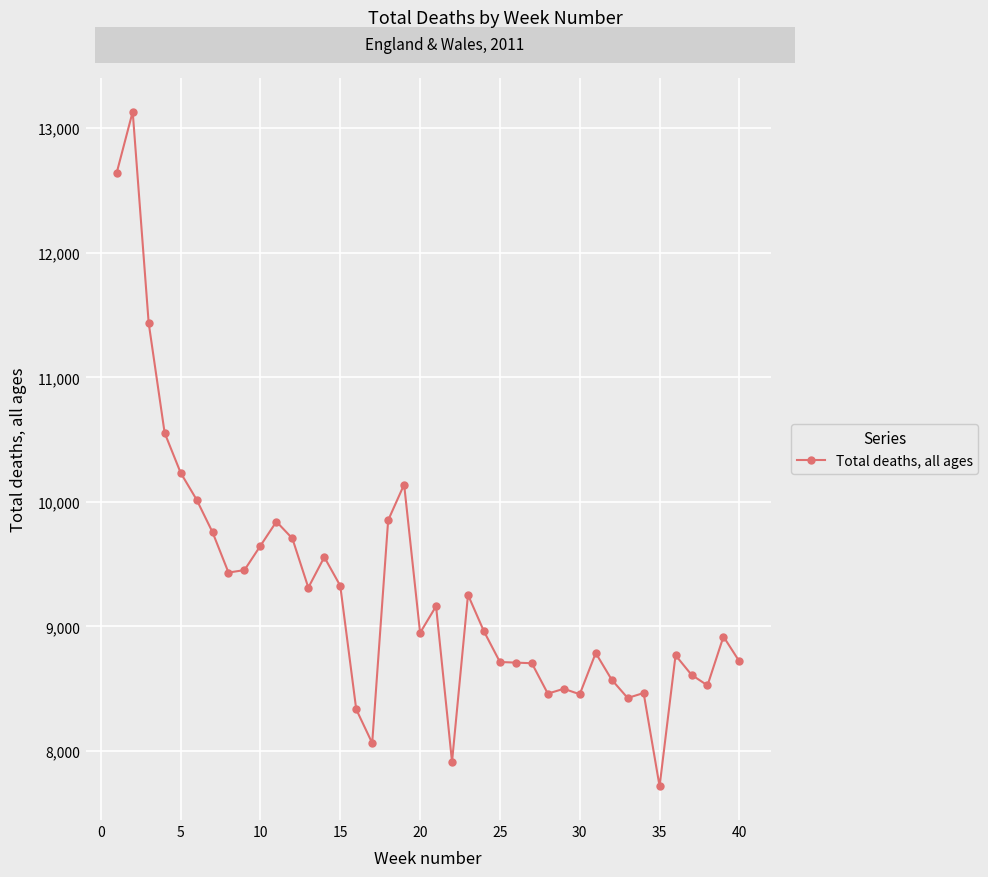

What is the difference between the maximum and minimum values?

5416